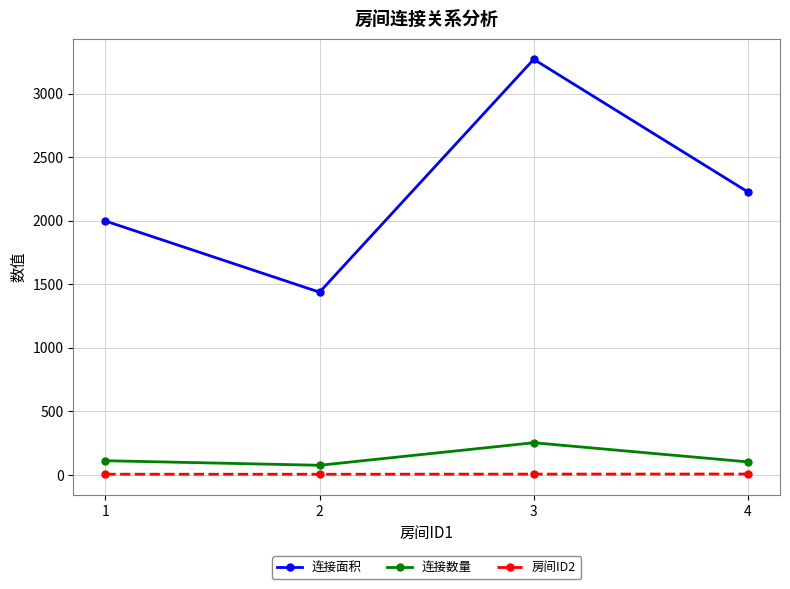

True or false: 连接面积 and 连接数量 cross at least once.

False